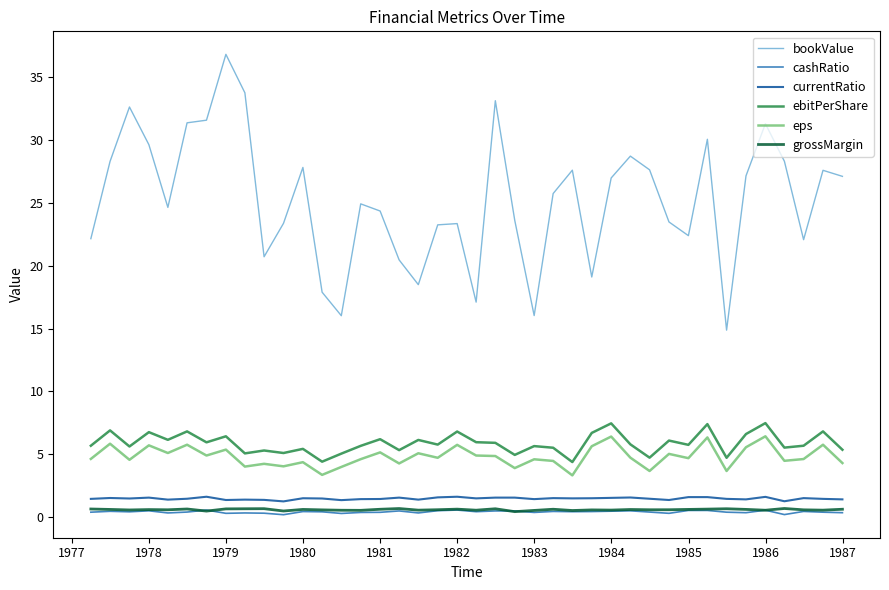

True or false: currentRatio and cashRatio intersect in this chart.

False